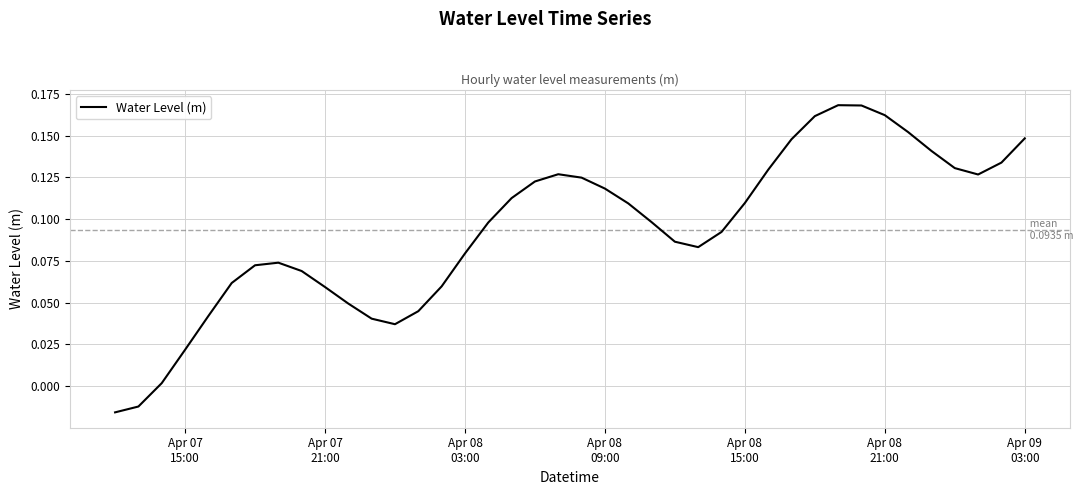

Reading left to right, transcribe all the data shown in this chart.

-0.0	-0.0	0.0	0.0	0.0	0.1	0.1	0.1	0.1	0.1	0.0	0.0	0.0	0.0	0.1	0.1	0.1	0.1	0.1	0.1	0.1	0.1	0.1	0.1	0.1	0.1	0.1	0.1	0.1	0.1	0.2	0.2	0.2	0.2	0.2	0.1	0.1	0.1	0.1	0.1